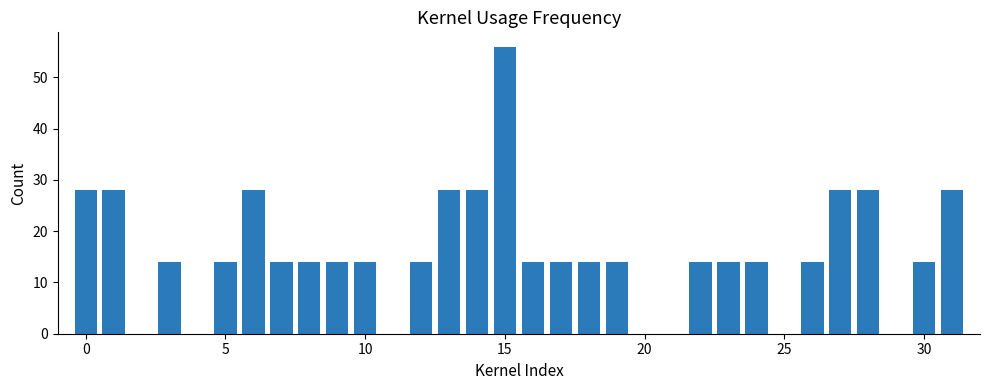

What is the greatest value displayed?

56